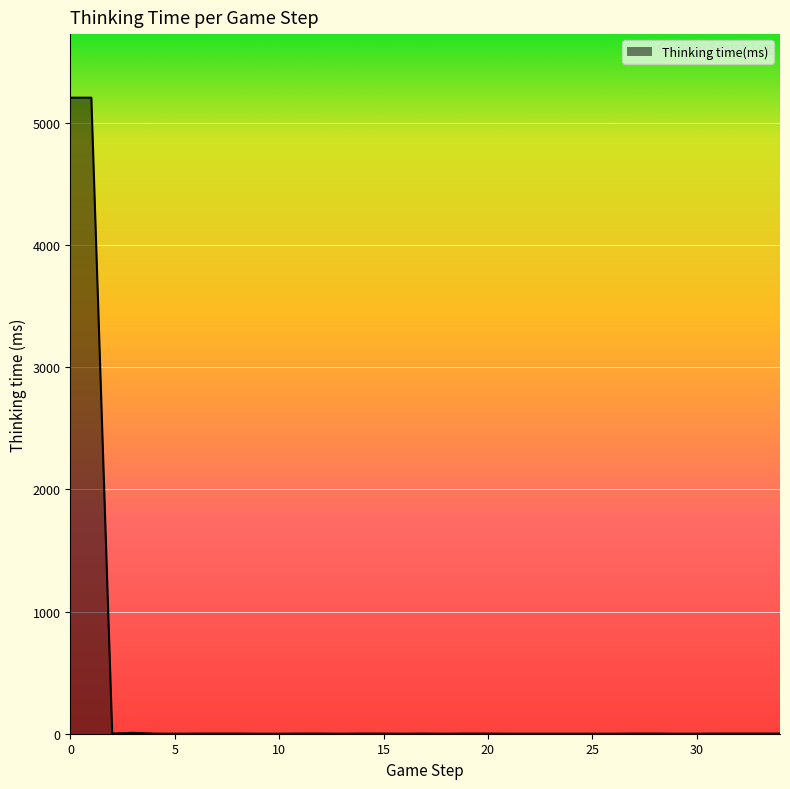

What is the greatest value displayed?

5206